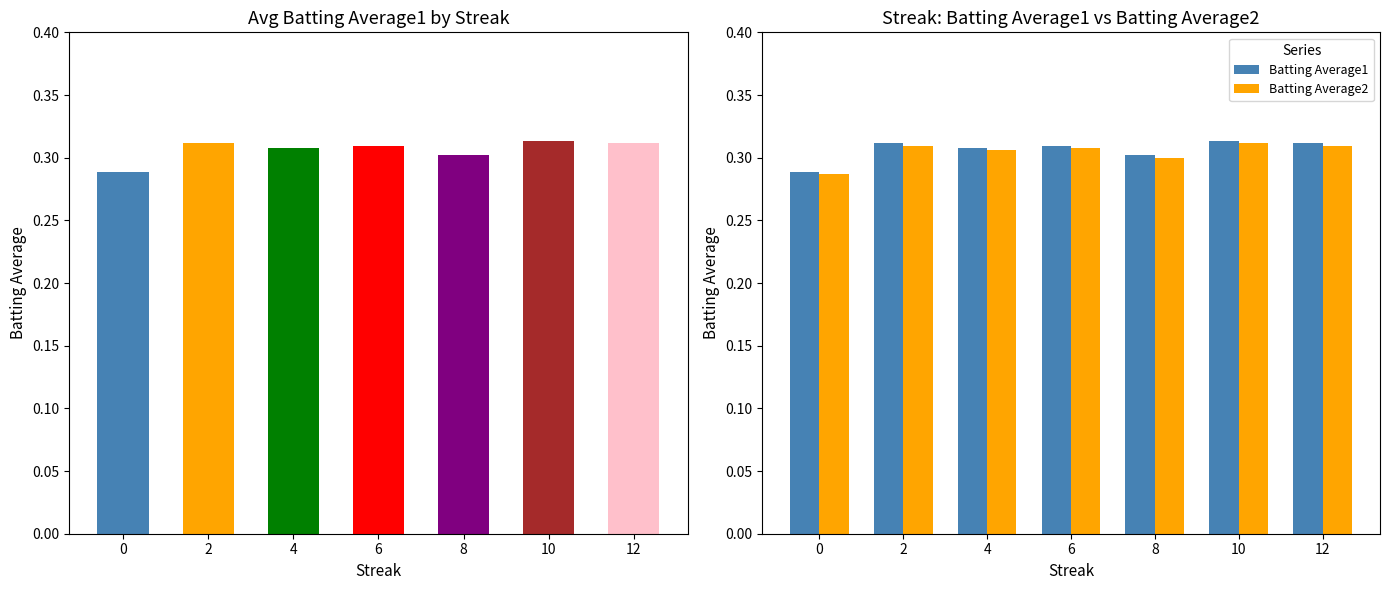

At which label does Batting Average2 reach its peak?

10